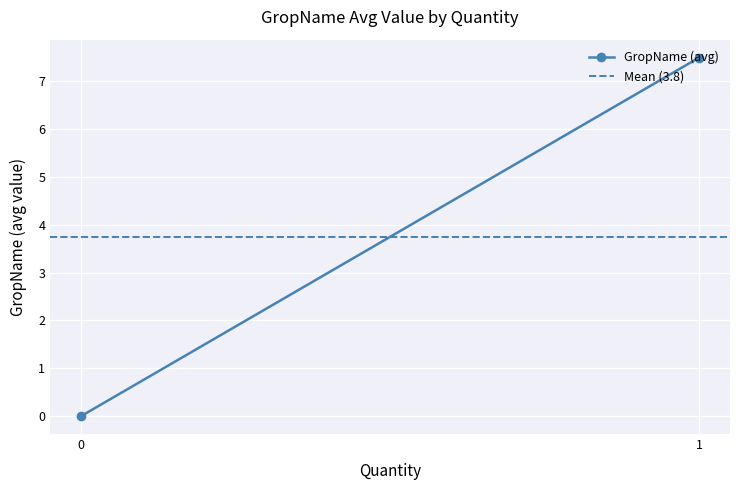

Is it true that Mean (3.8) equals 1.6 at 0?

False